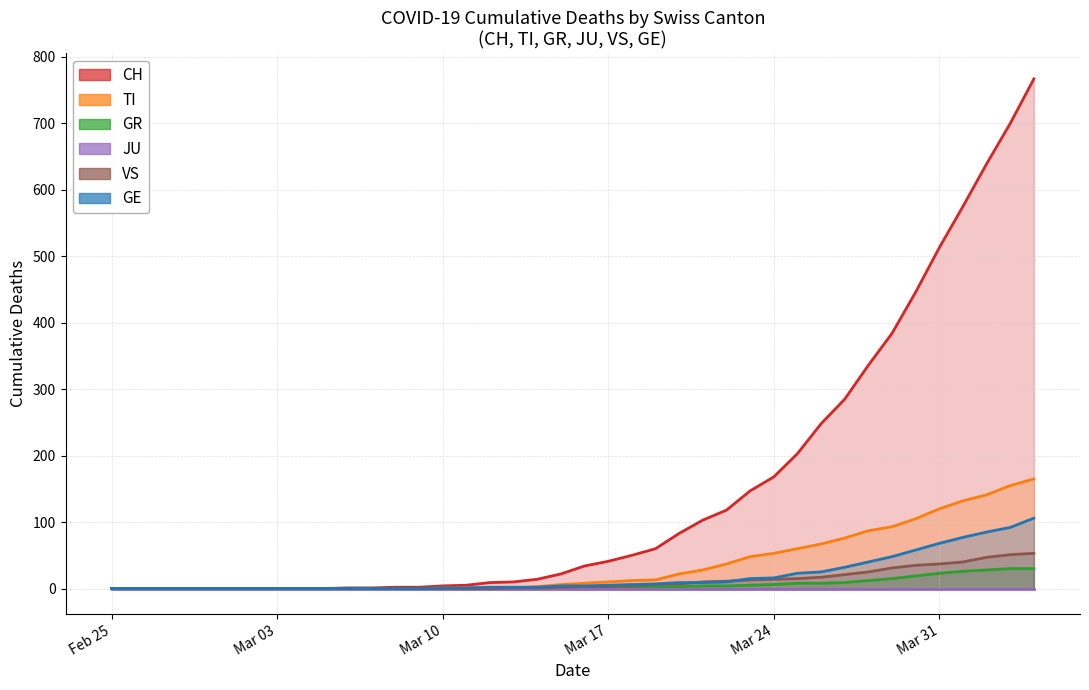

Where is GR nearest to the value 15?

2020-03-29